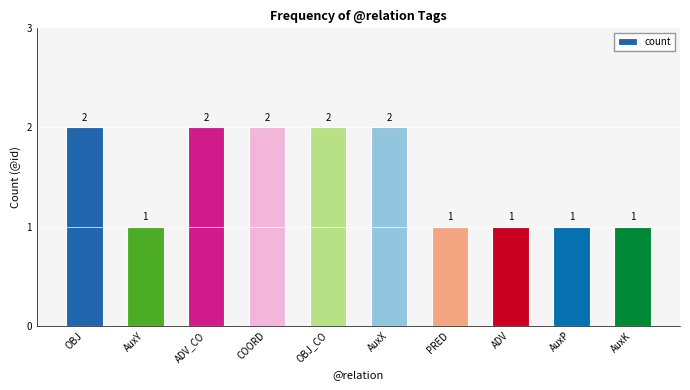

Is it true that the value at AuxX is 1?

False